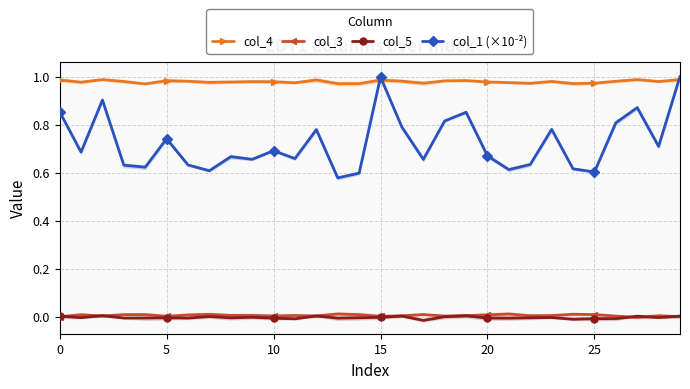

Which category has the highest value across all series?

29